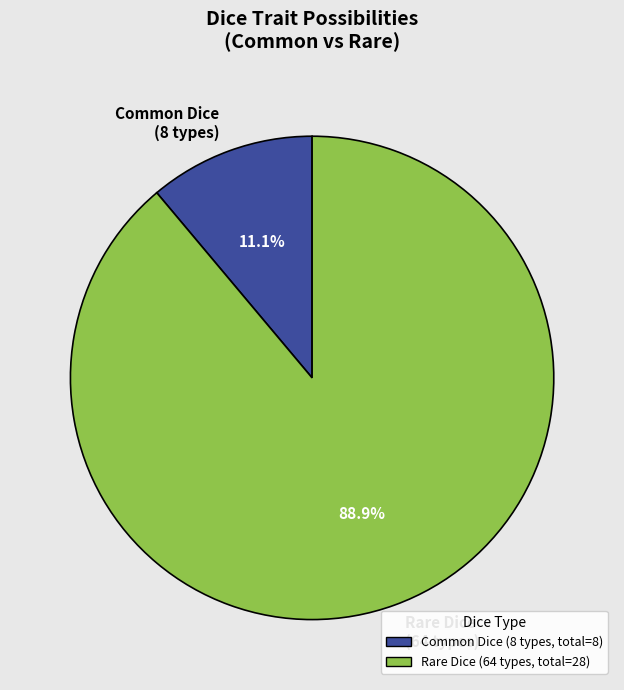

To the nearest percent, what percentage of the pie is Common Dice?

11%